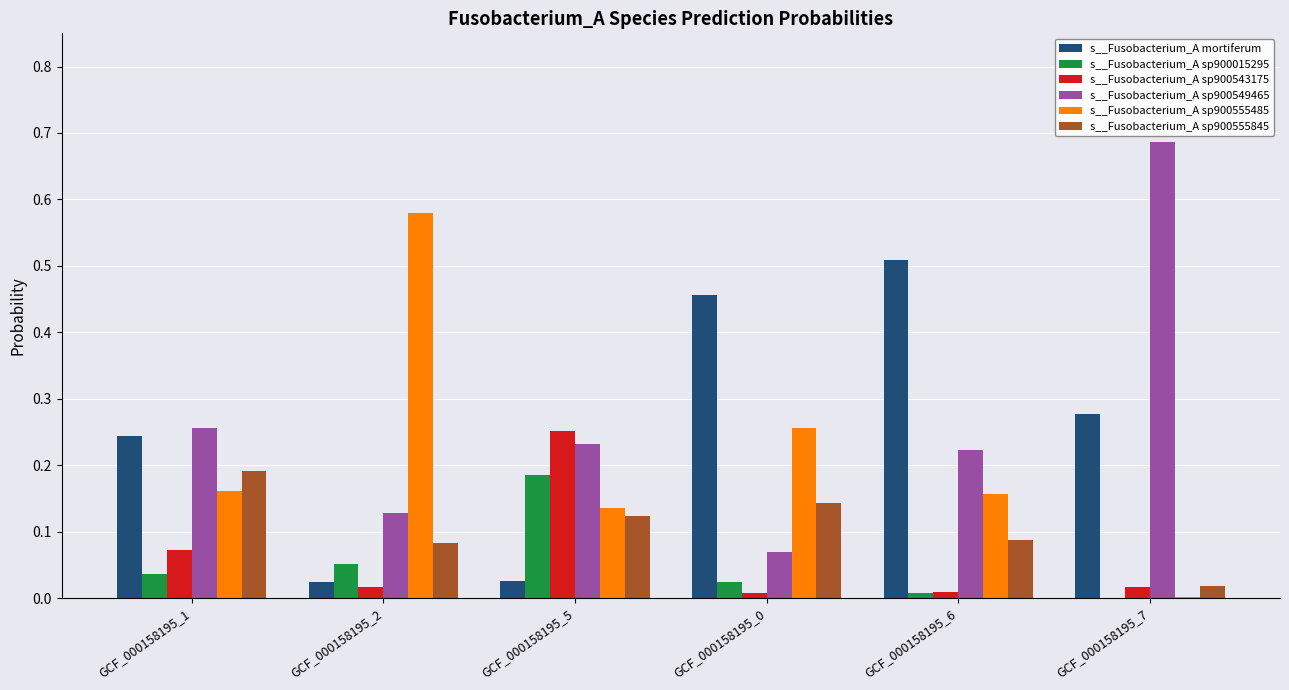

Between GCF_000158195_1 and GCF_000158195_6, which series saw the biggest shift?

s__Fusobacterium_A mortiferum